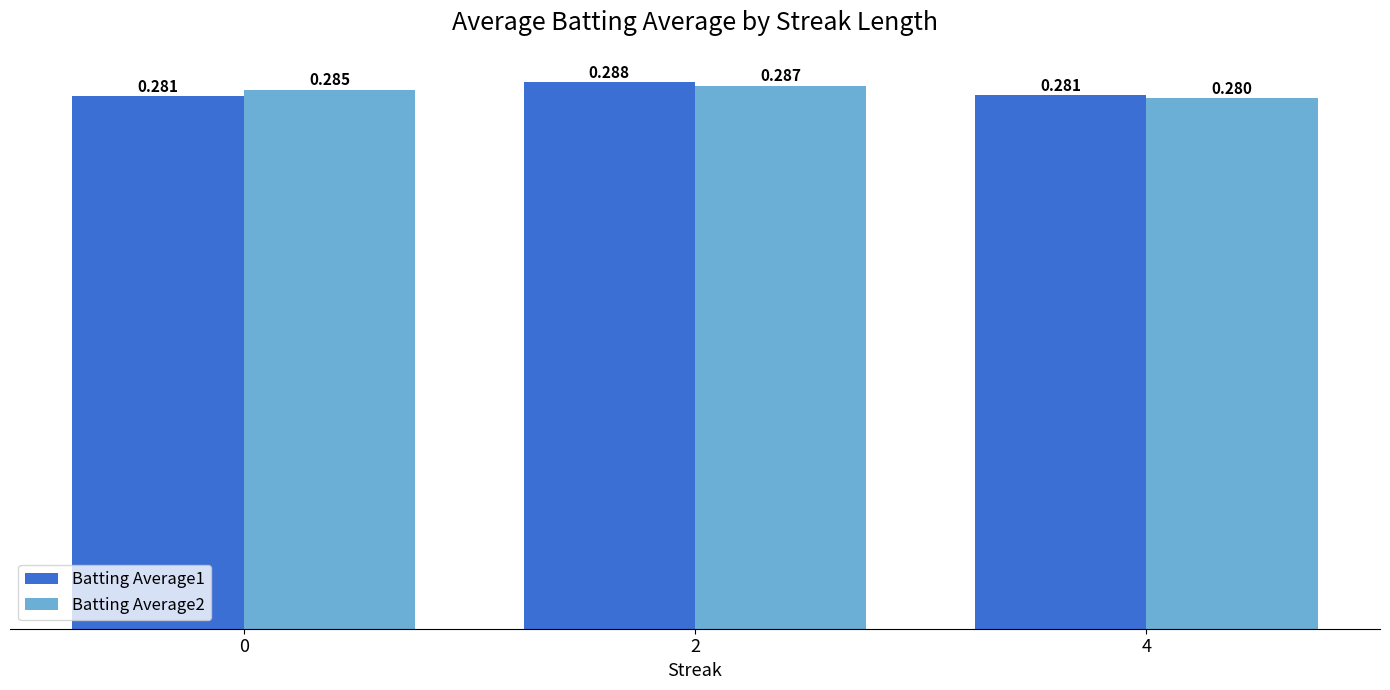

What are all the series names shown in the legend?

Batting Average1, Batting Average2